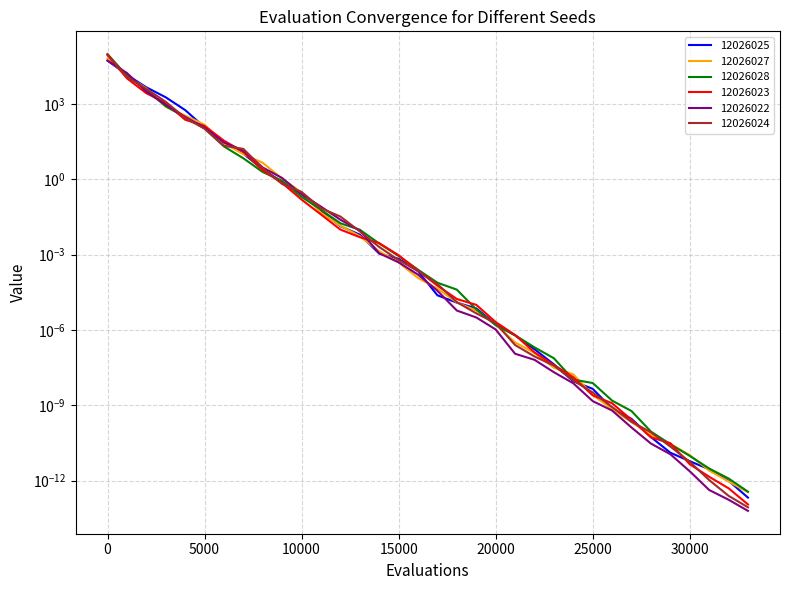

True or false: 12026028 has a value of 107.7 at 5000.

True